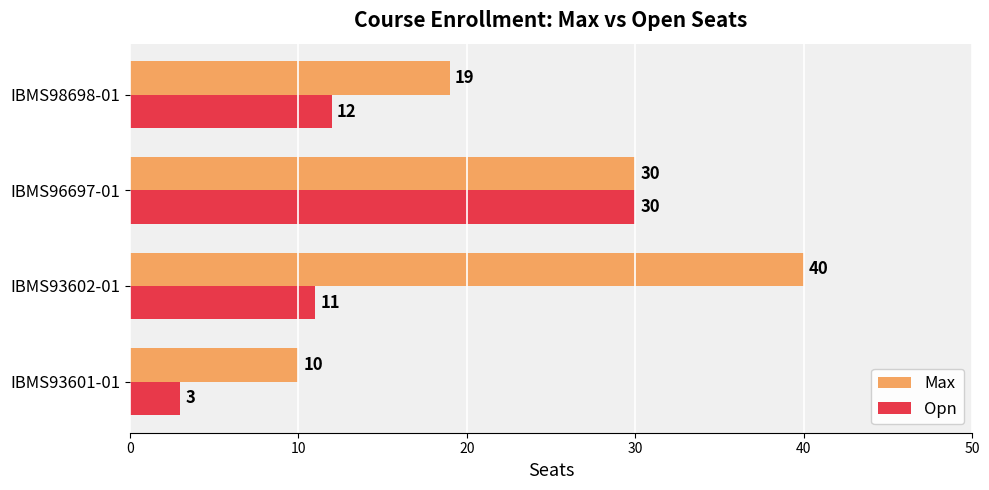

The value of Max at IBMS93602-01 is 40. True or false?

True